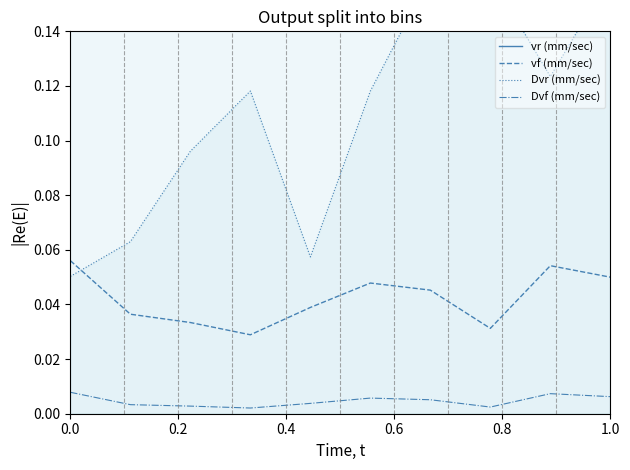

Is it true that vf (mm/sec) equals 0.0 at 0.0?

False